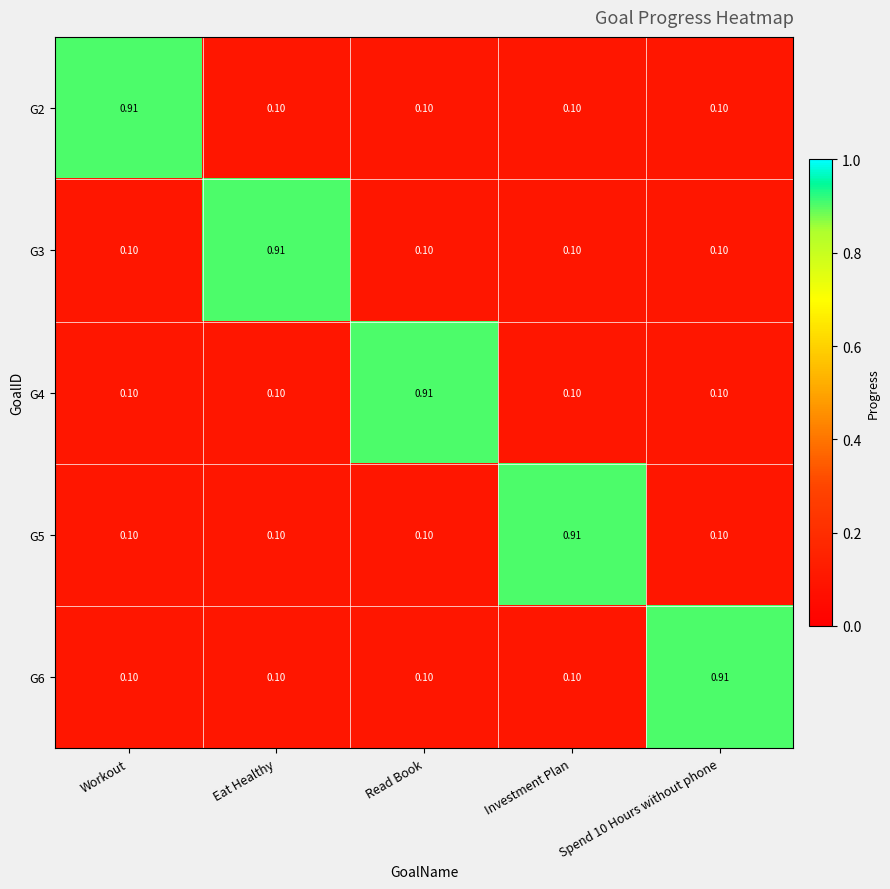

At which label does G4 reach its peak?

Read Book